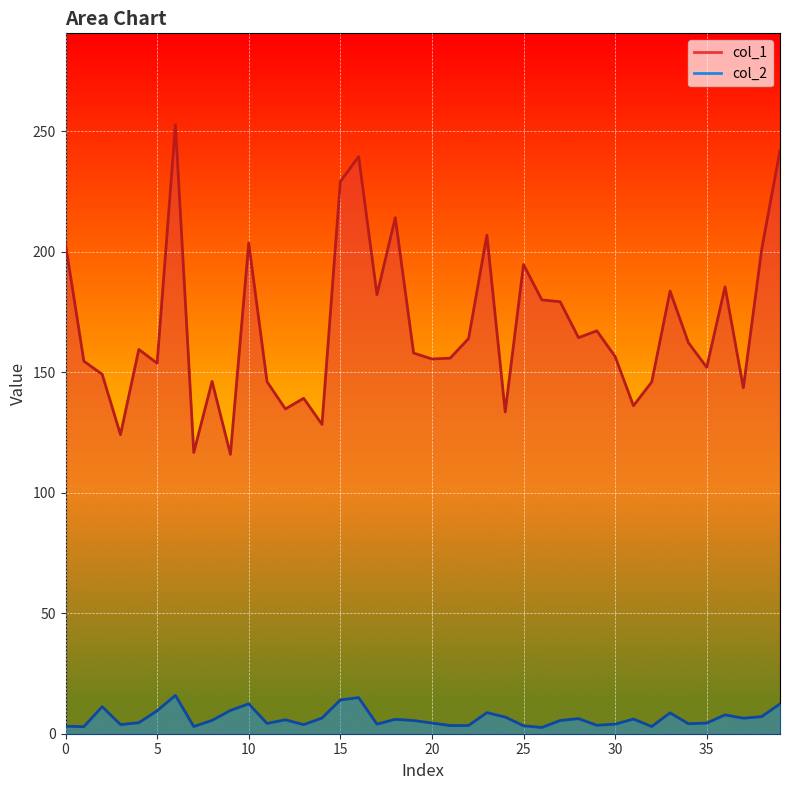

Reading left to right, list all the values displayed in this chart.

col_1: 203.2	154.6	149.2	124.1	159.5	153.8	252.7	116.7	146.2	115.9	203.6	146.1	134.8	139.2	128.4	229.1	239.5	182.2	214.2	158.0	155.5	155.9	164.0	206.9	133.5	194.7	180.0	179.3	164.4	167.2	156.5	136.1	146.0	183.7	162.3	152.1	185.5	143.5	201.0	242.1
col_2: 3.1	2.9	11.2	3.8	4.6	9.5	15.9	3.0	5.5	9.7	12.4	4.3	5.8	3.8	6.5	14.0	15.0	4.0	6.0	5.5	4.4	3.4	3.4	8.7	6.9	3.3	2.6	5.5	6.3	3.5	4.0	6.1	3.0	8.7	4.2	4.4	7.8	6.4	7.1	12.4